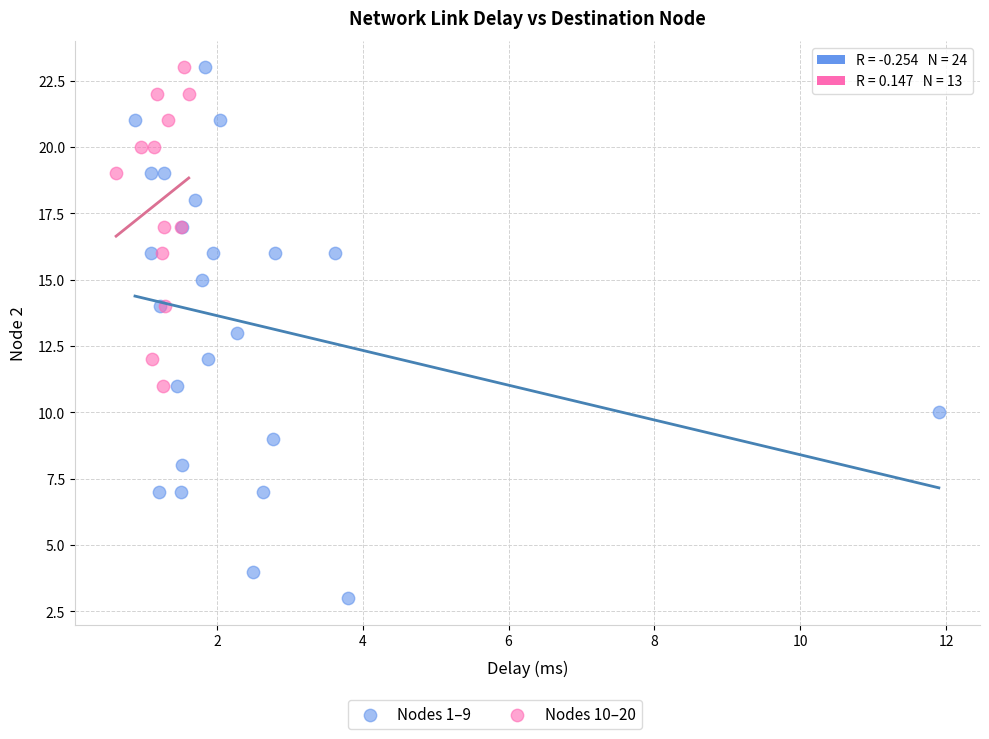

Which series contains the lowest Y value?

Nodes 1–9